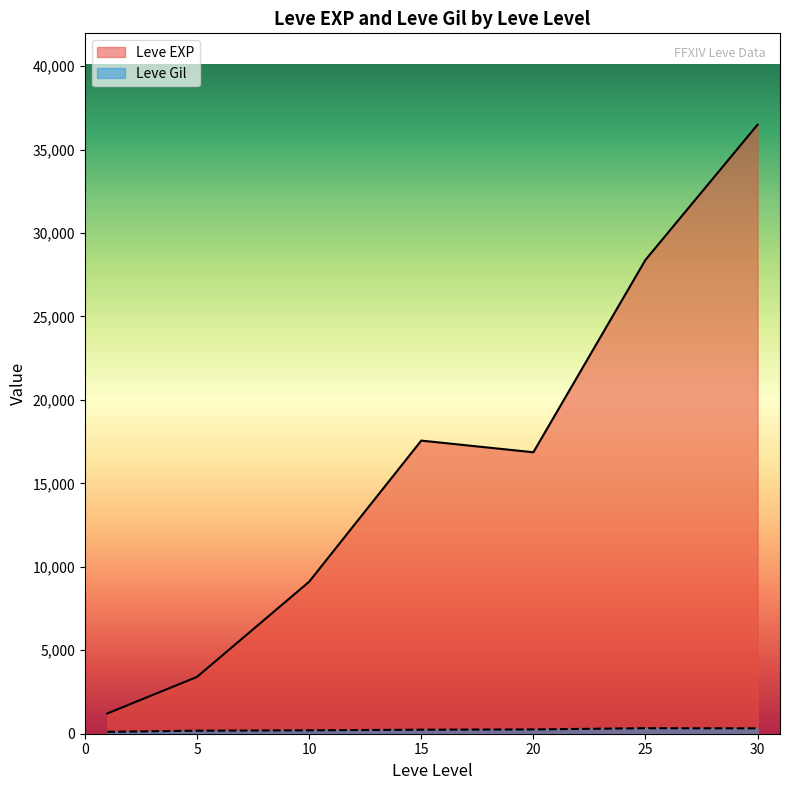

At which category is the sum across all series the highest?

30